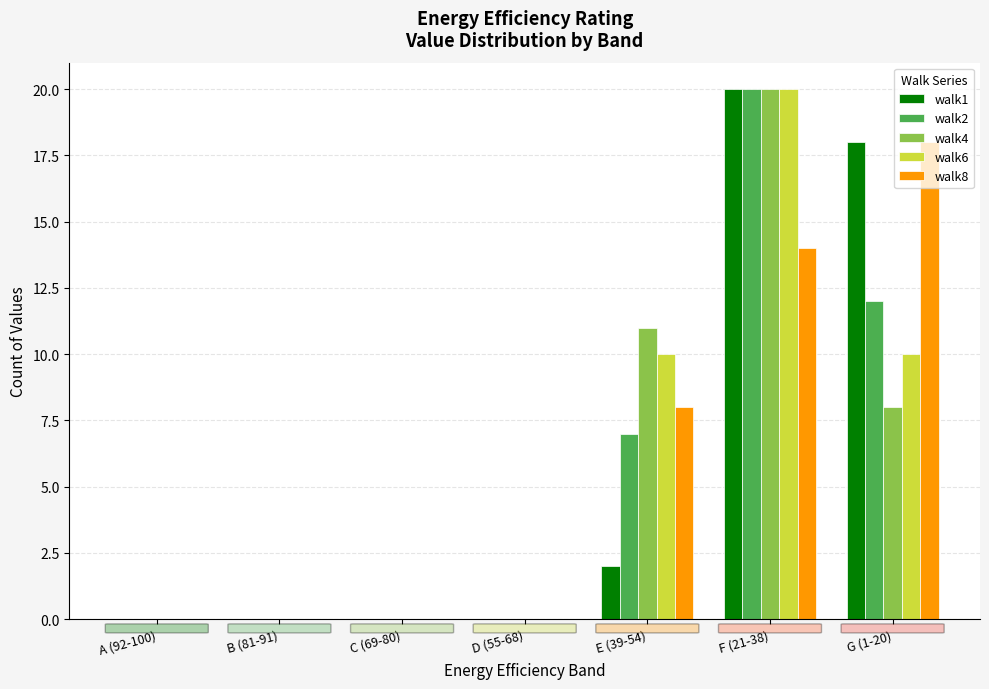

Which category has the highest value in the walk1 series?

F (21-38)